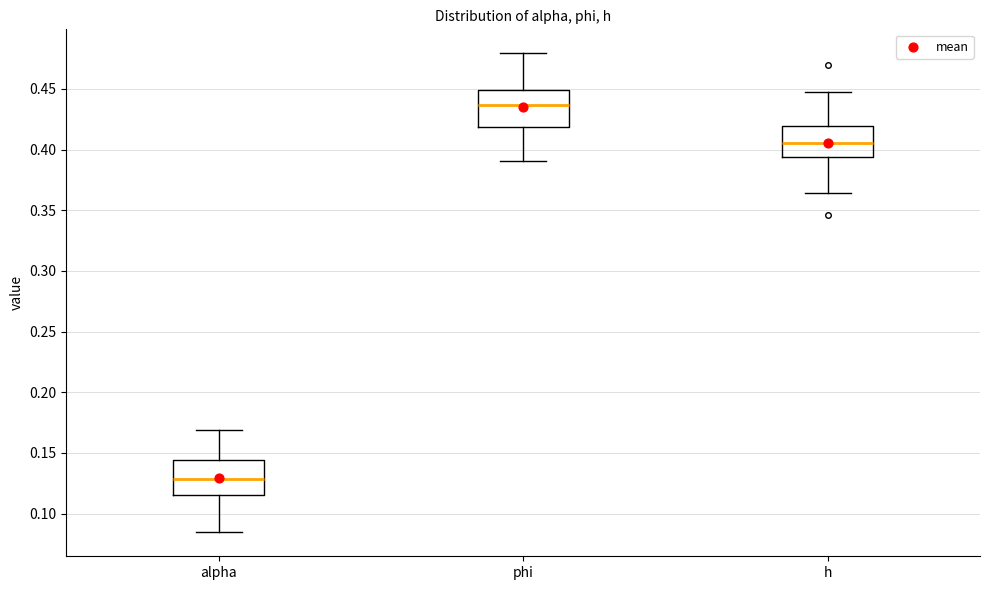

Where does the lower whisker of the box for h end on the y-axis? The values are not printed on the chart, so give them approximately, as read against the axis.

0.365